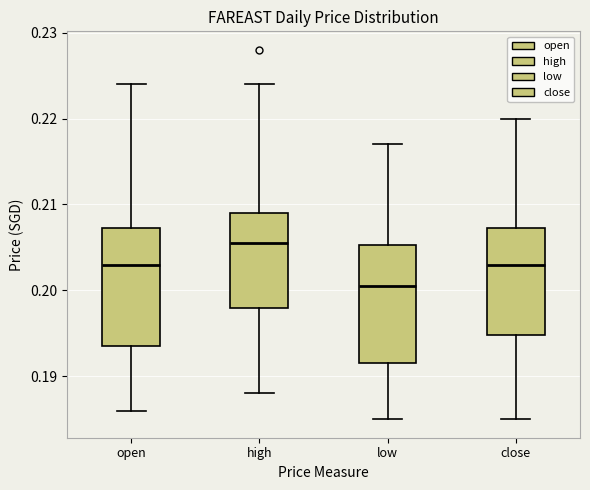

Which box has the lowest median line?

low